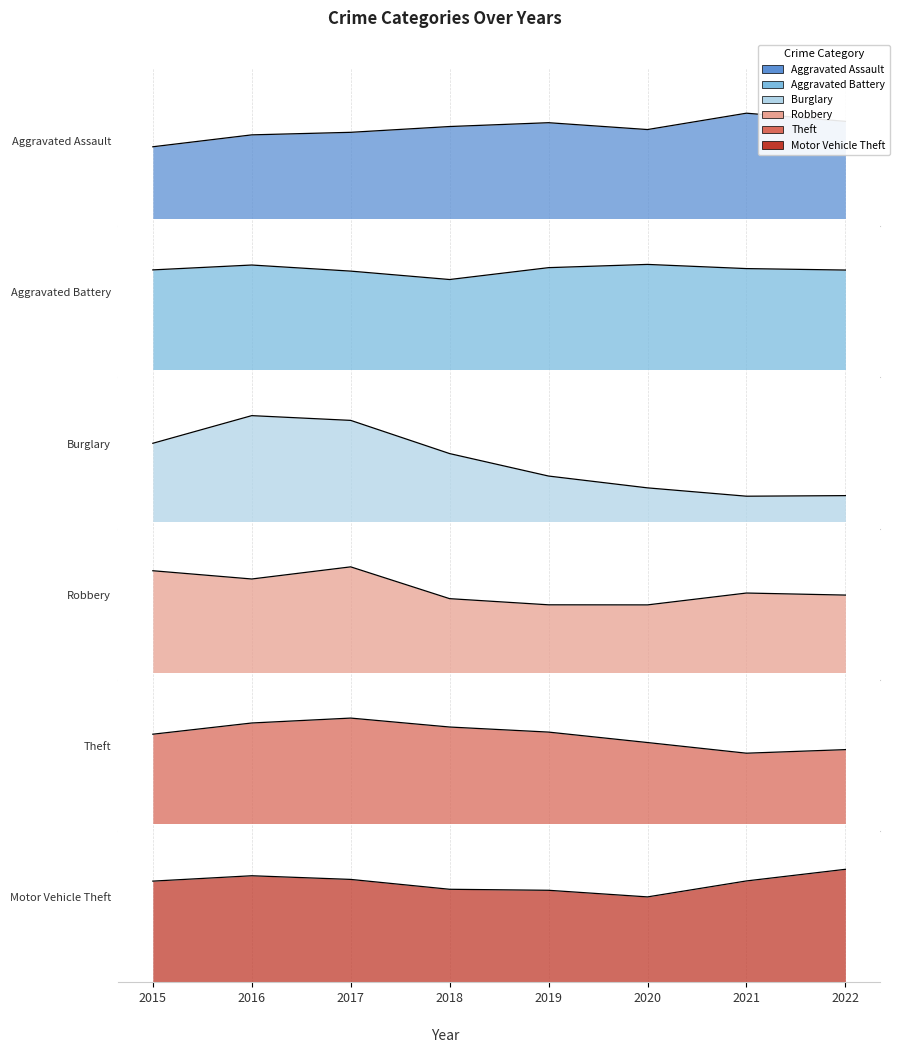

At 2017, list the series in order from smallest to largest.

Aggravated Assault, Motor Vehicle Theft, Aggravated Battery, Robbery, Burglary, Theft